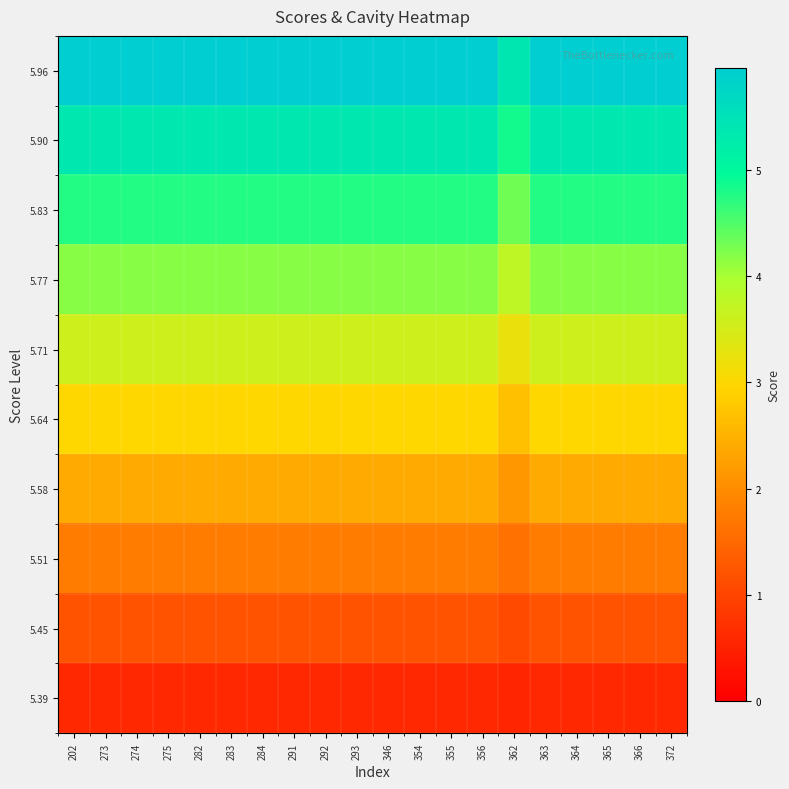

Which series has the largest total across all categories?

5.96